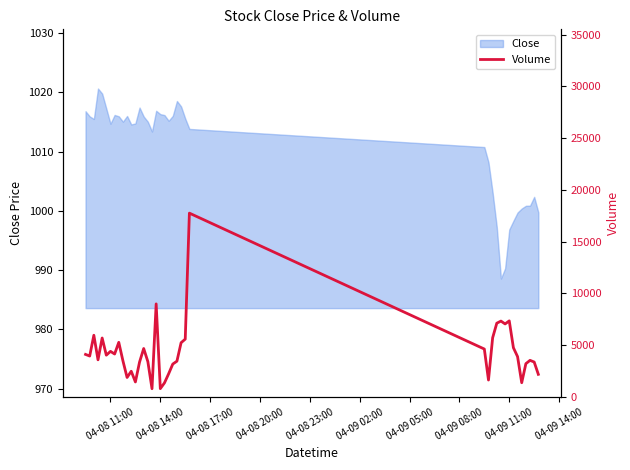

How many lines are shown in the chart?

1